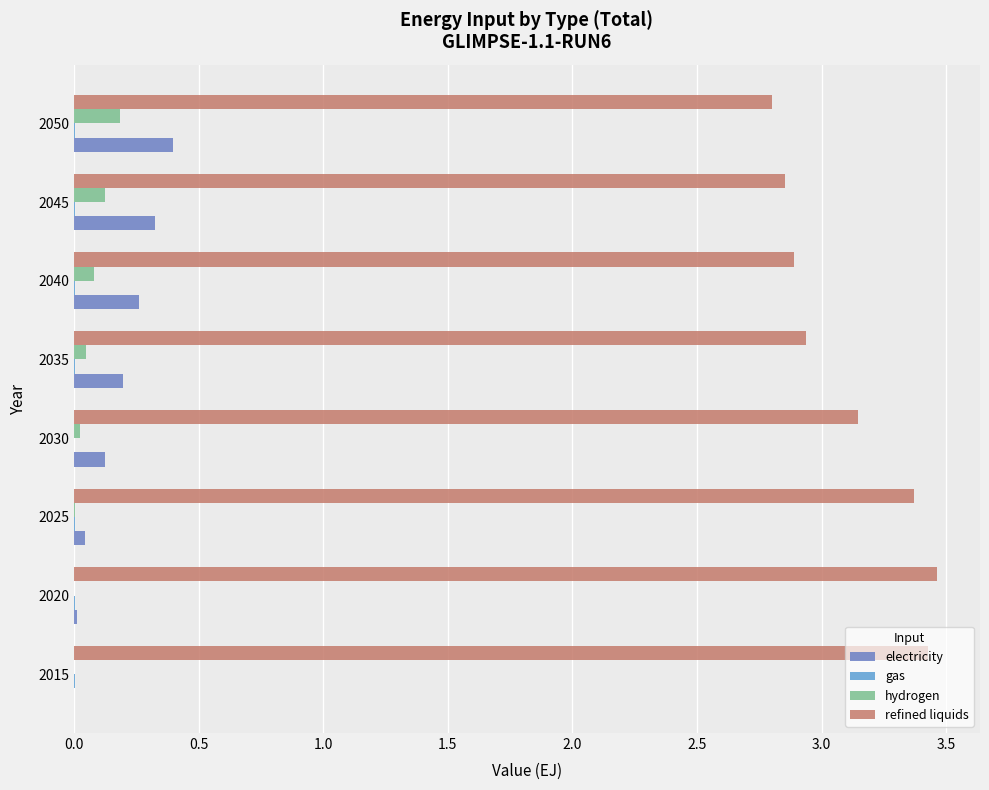

How many values in the refined liquids series exceed 3?

4